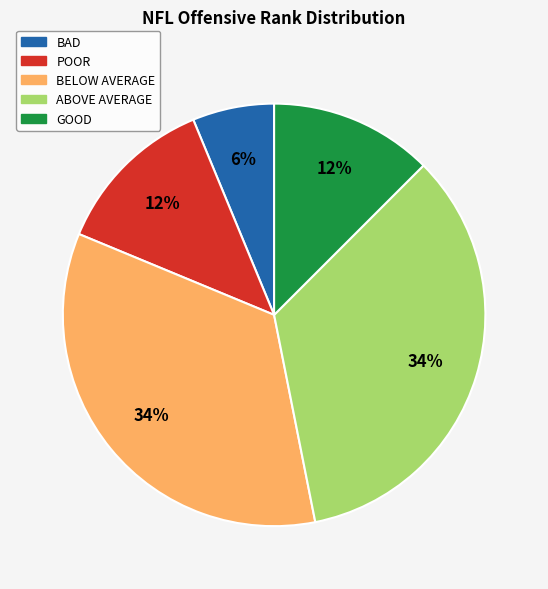

How many slices are in this pie chart?

5